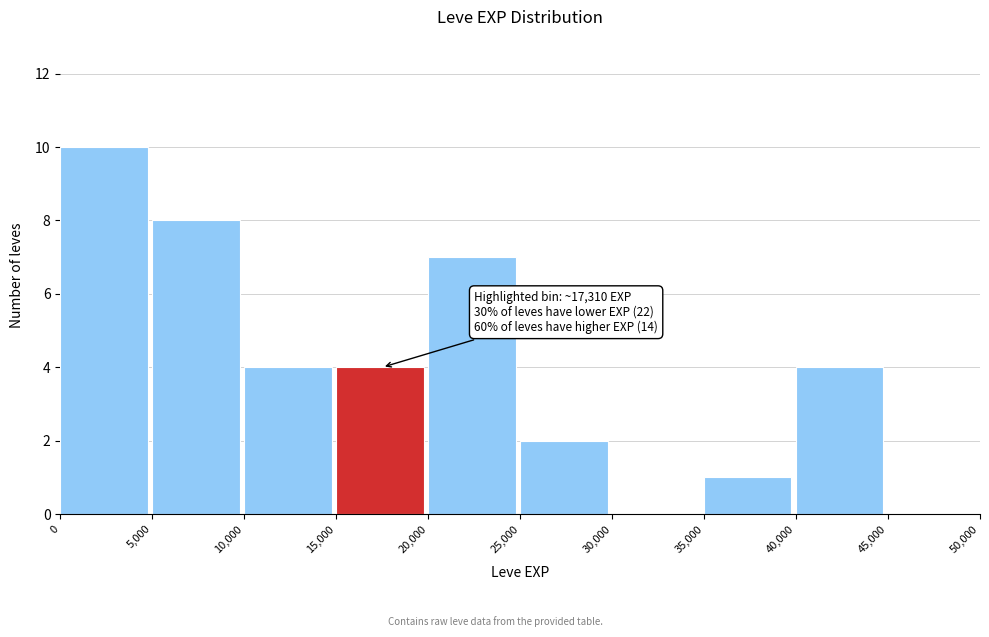

Over which range of the x-axis is the bar tallest?

0 to 5,000